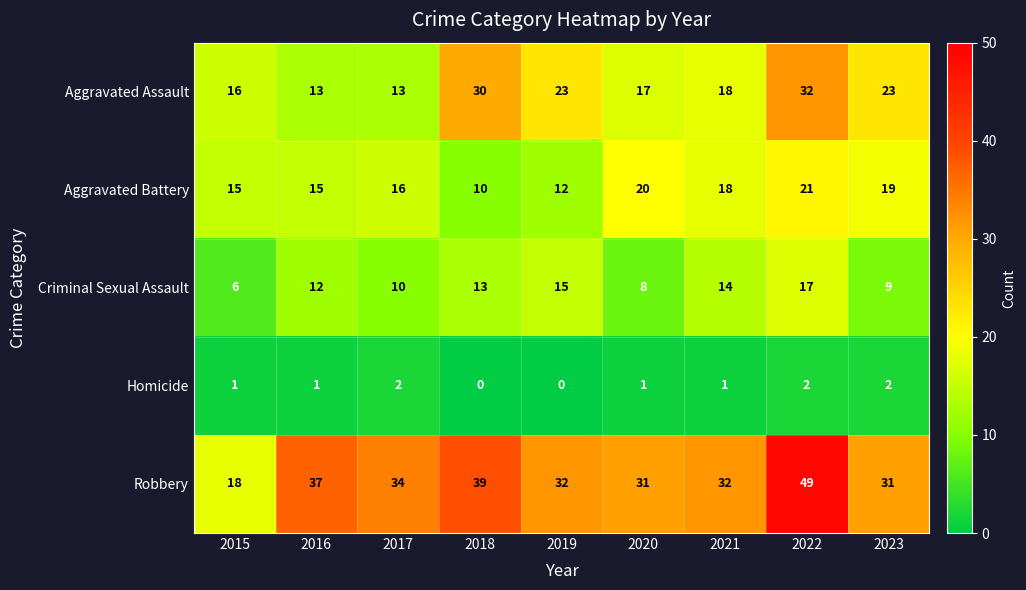

What is the difference between the Criminal Sexual Assault values at 2016 and 2020?

4